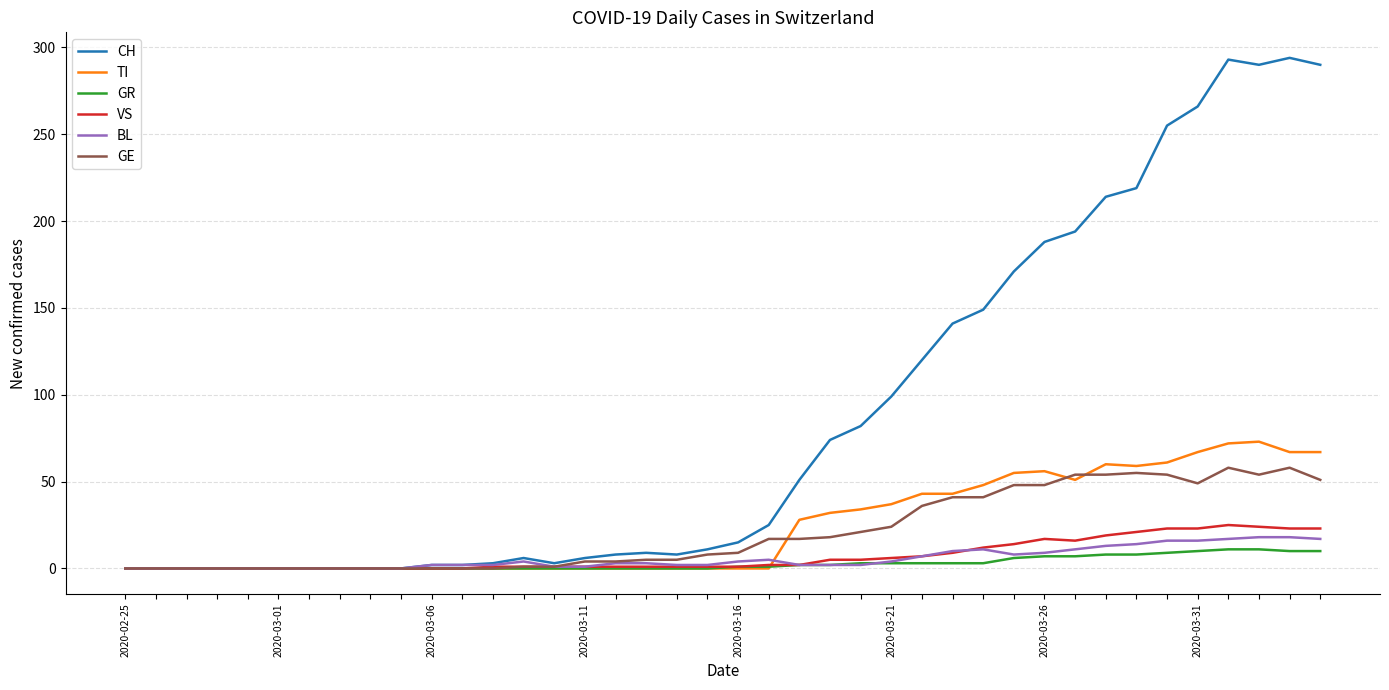

What is the maximum value shown in the chart?

294